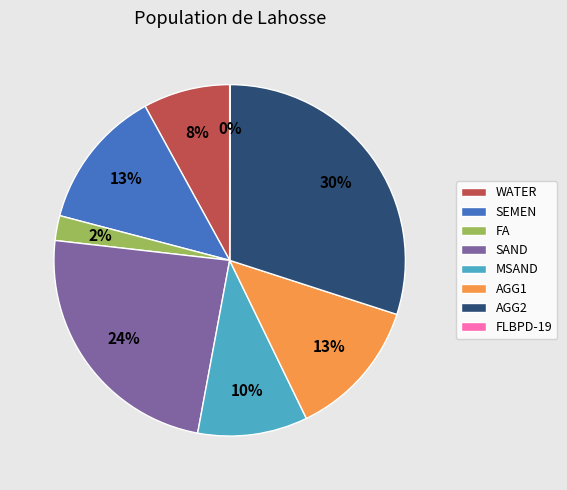

Which slice is the largest?

AGG2